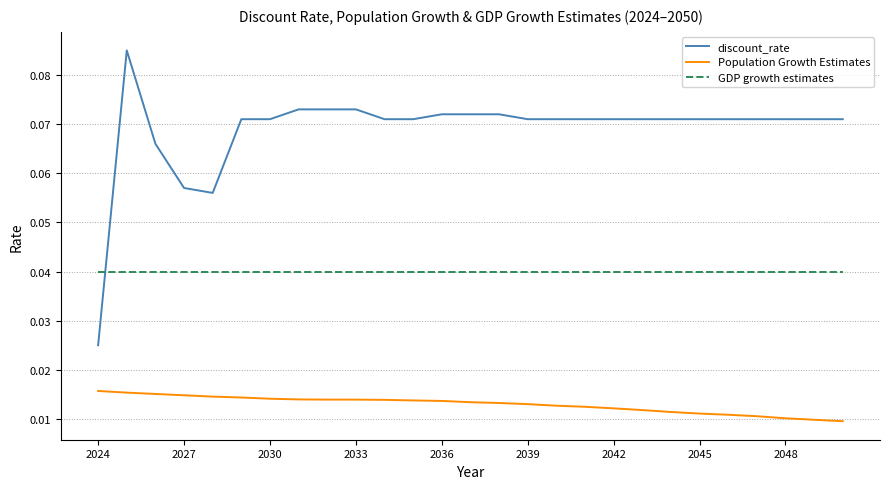

Which series has the largest range (max minus min)?

discount_rate